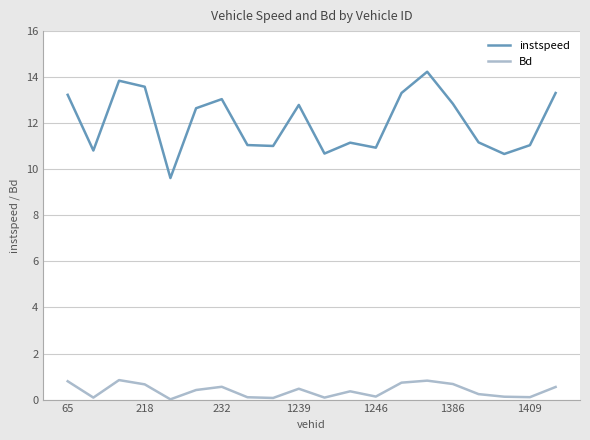

True or false: Bd and instspeed intersect in this chart.

False